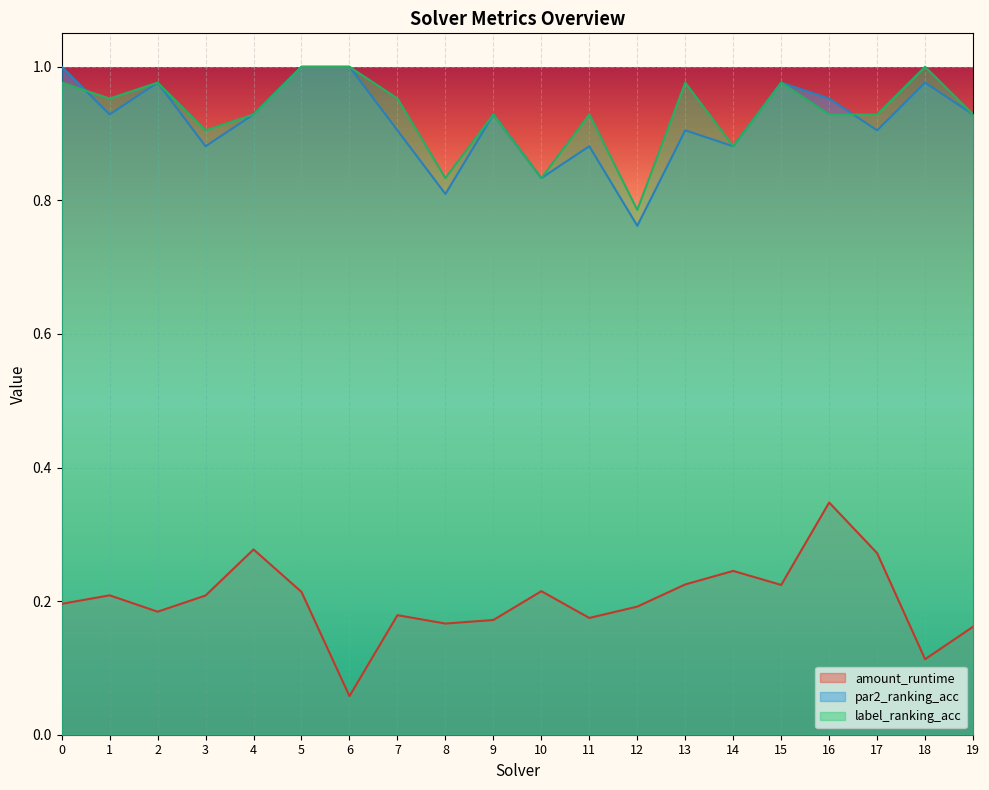

Reading right to left, extract all data points from this chart.

amount_runtime: 0.2	0.1	0.3	0.3	0.2	0.2	0.2	0.2	0.2	0.2	0.2	0.2	0.2	0.1	0.2	0.3	0.2	0.2	0.2	0.2
par2_ranking_acc: 0.9	1.0	0.9	1.0	1.0	0.9	0.9	0.8	0.9	0.8	0.9	0.8	0.9	1.0	1.0	0.9	0.9	1.0	0.9	1.0
label_ranking_acc: 0.9	1.0	0.9	0.9	1.0	0.9	1.0	0.8	0.9	0.8	0.9	0.8	1.0	1.0	1.0	0.9	0.9	1.0	1.0	1.0